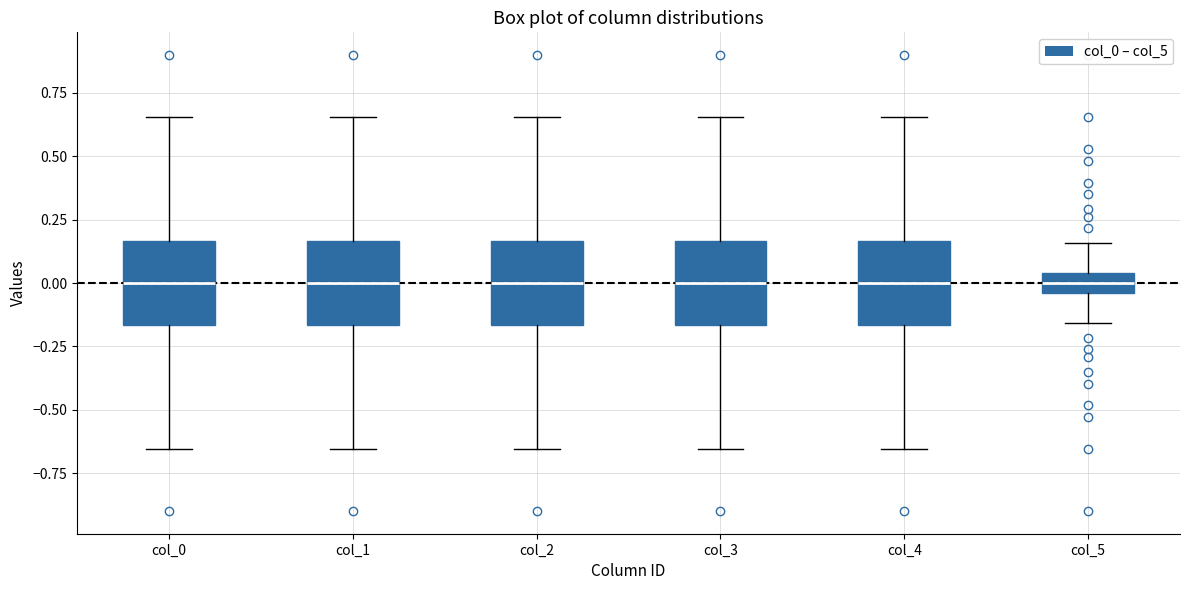

Reading left to right, transcribe this box plot: for each box, give where its median line is, the range the box spans, and where its two whiskers end, as read against the y-axis. The values are not printed on the chart, so give them approximately, as read against the axis.

col_0: median 0.00, box -0.15 to 0.15, whiskers -0.65 to 0.65
col_1: median 0.00, box -0.15 to 0.15, whiskers -0.65 to 0.65
col_2: median 0.00, box -0.15 to 0.15, whiskers -0.65 to 0.65
col_3: median 0.00, box -0.15 to 0.15, whiskers -0.65 to 0.65
col_4: median 0.00, box -0.15 to 0.15, whiskers -0.65 to 0.65
col_5: median 0.00, box -0.05 to 0.05, whiskers -0.15 to 0.15